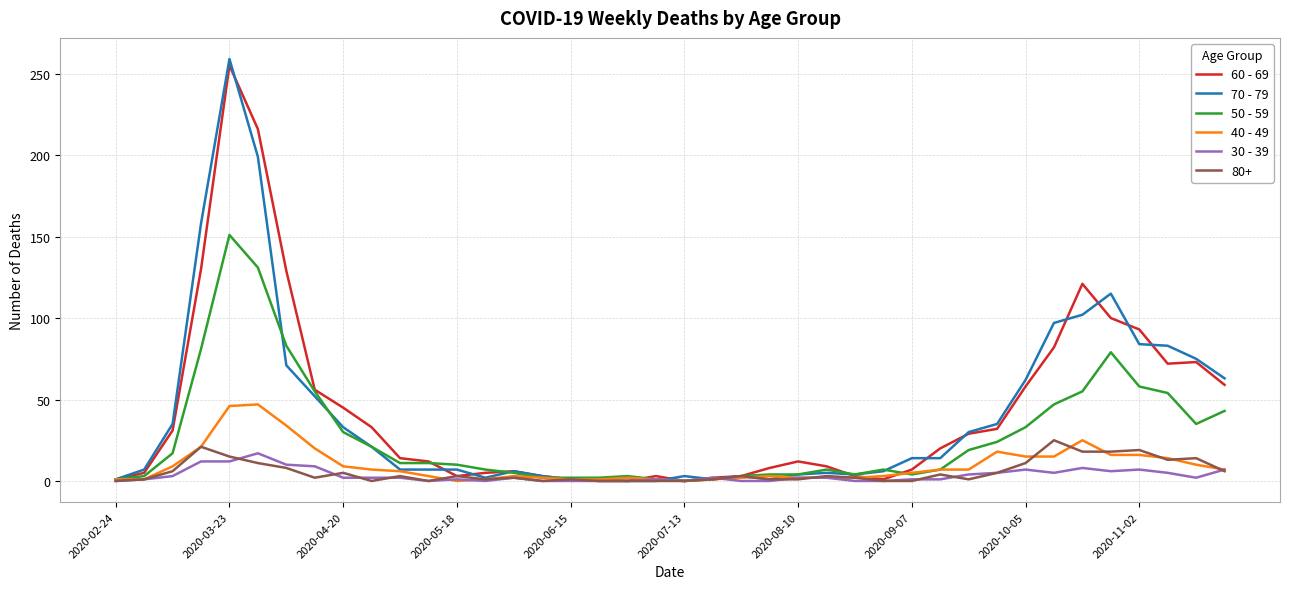

What is the average value of the 50 - 59 series?

28